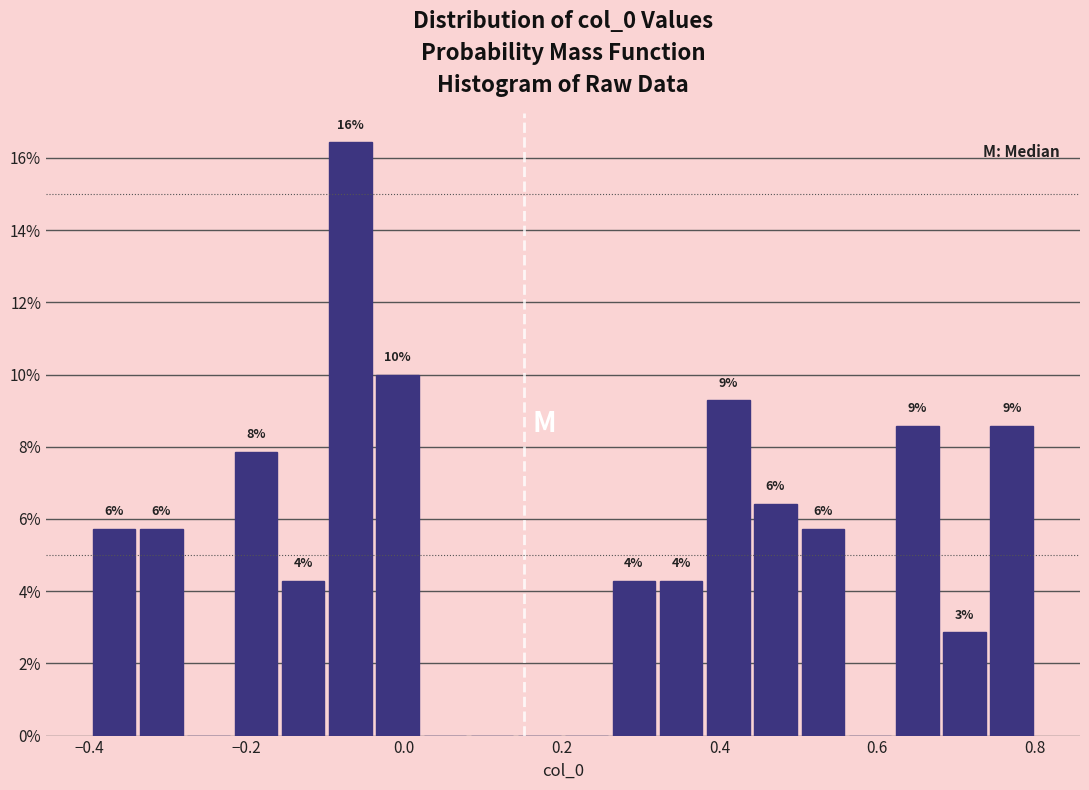

Read against the x-axis, roughly where is the centre of the tallest bar?

-0.06